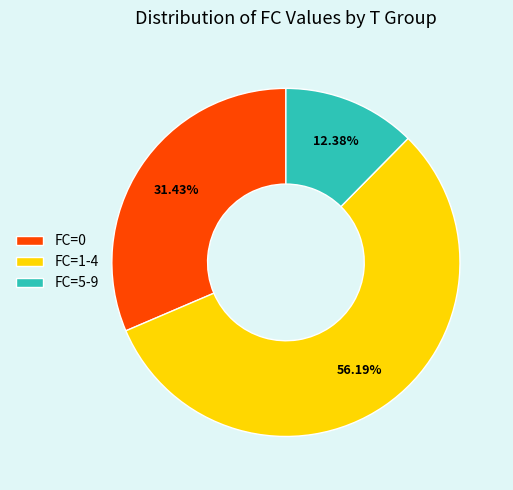

Which category accounts for the majority?

FC=1-4